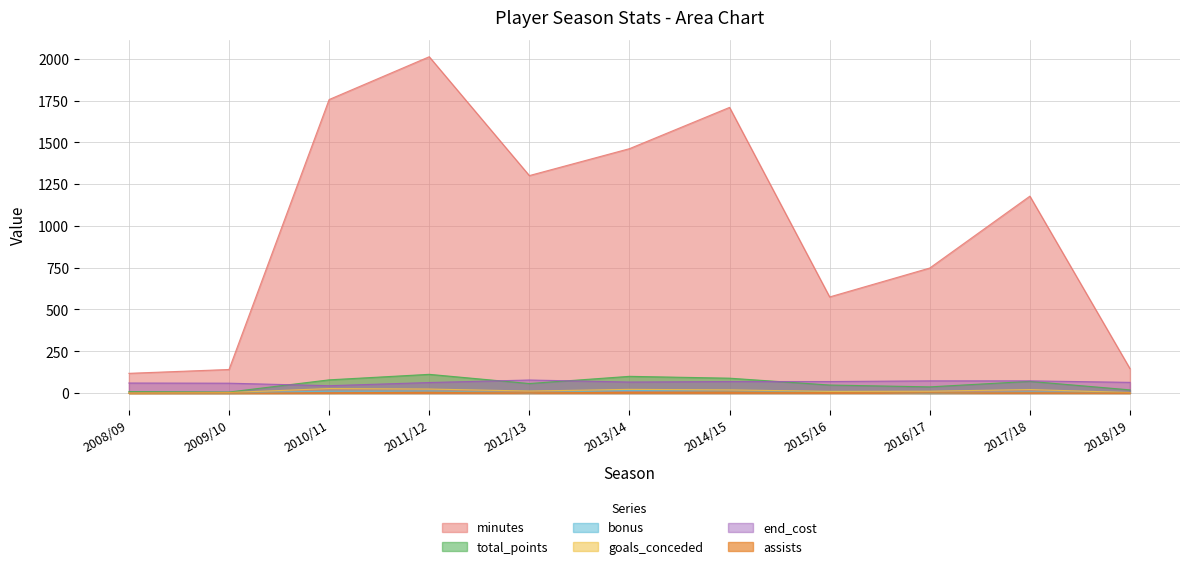

Reading left to right, what are all the values shown in this chart?

minutes: 2008/09=118	2009/10=141	2010/11=1756	2011/12=2012	2012/13=1301	2013/14=1462	2014/15=1709	2015/16=575	2016/17=748	2017/18=1178	2018/19=146
total_points: 2008/09=9	2009/10=6	2010/11=79	2011/12=112	2012/13=57	2013/14=100	2014/15=89	2015/16=48	2016/17=37	2017/18=70	2018/19=19
bonus: 2008/09=1	2009/10=0	2010/11=11	2011/12=12	2012/13=2	2013/14=16	2014/15=10	2015/16=7	2016/17=0	2017/18=6	2018/19=3
goals_conceded: 2008/09=0	2009/10=3	2010/11=27	2011/12=24	2012/13=12	2013/14=22	2014/15=19	2015/16=10	2016/17=11	2017/18=21	2018/19=3
end_cost: 2008/09=60	2009/10=59	2010/11=44	2011/12=63	2012/13=78	2013/14=66	2014/15=69	2015/16=69	2016/17=73	2017/18=73	2018/19=64
assists: 2008/09=0	2009/10=0	2010/11=1	2011/12=5	2012/13=4	2013/14=4	2014/15=7	2015/16=3	2016/17=2	2017/18=2	2018/19=1